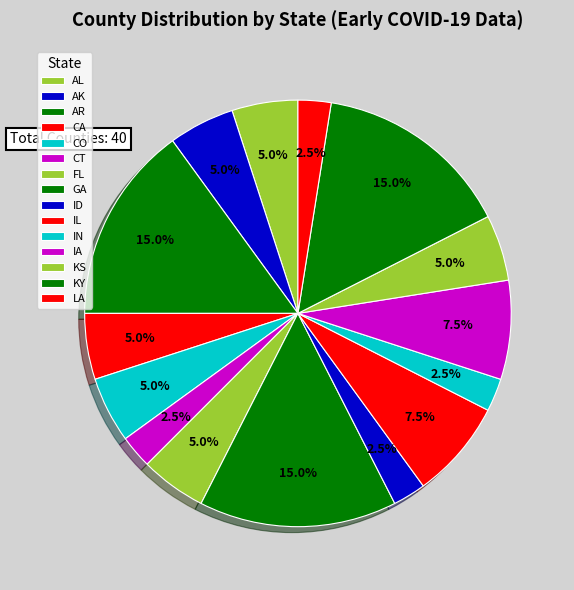

How many slices are in this pie chart?

15